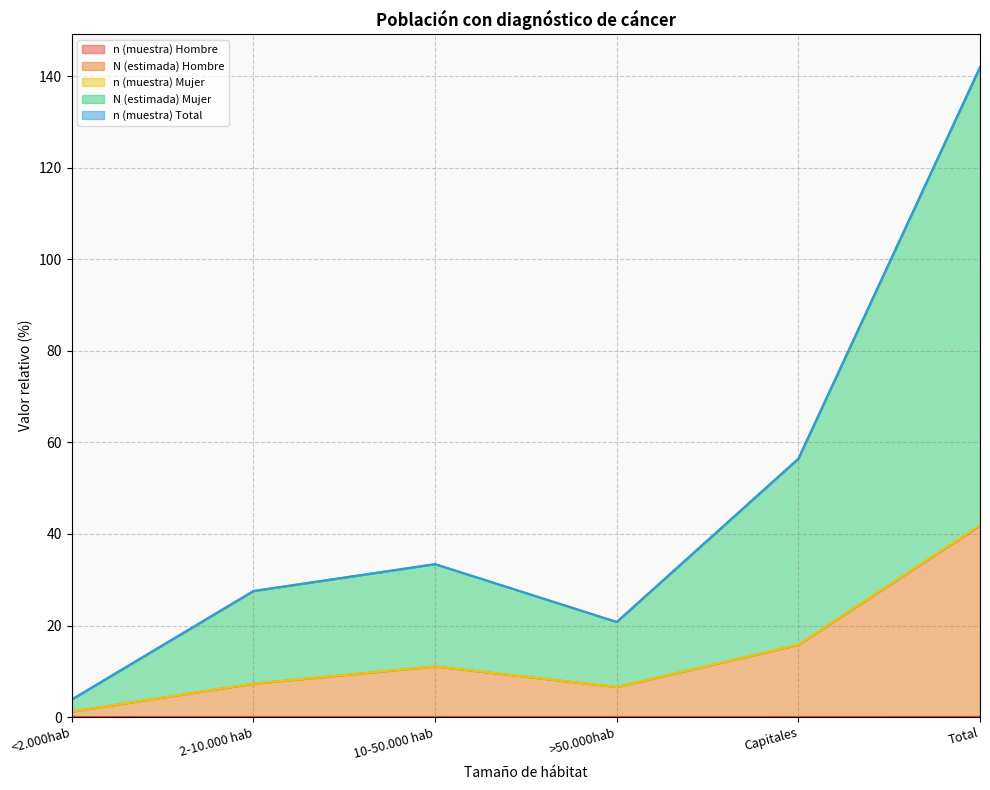

What is the value of the n (muestra) Total point at the 1st from the left?

1.2